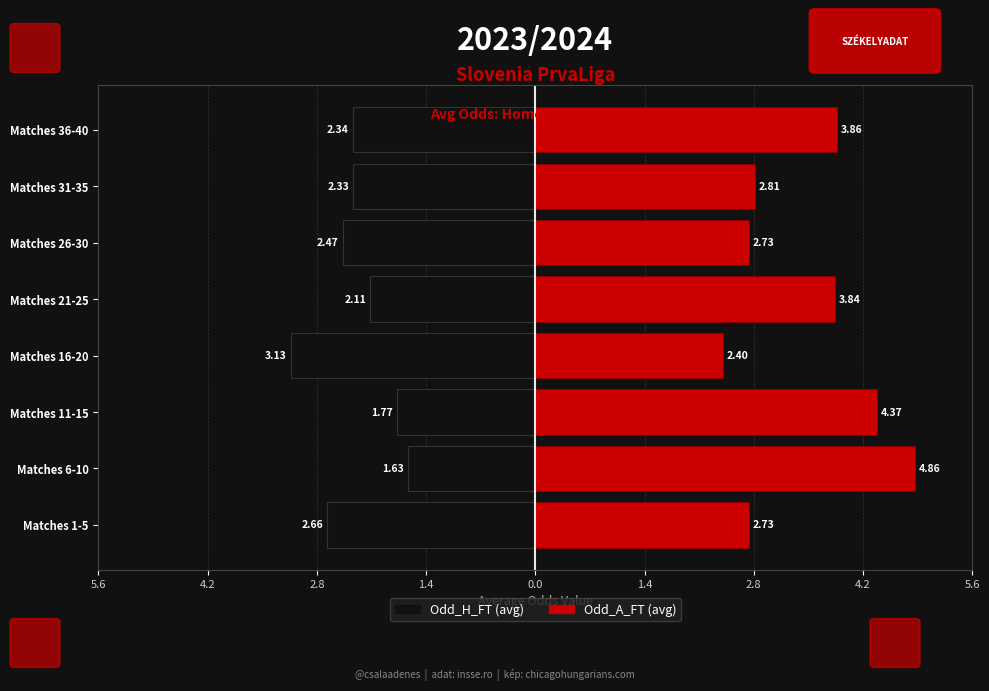

Rank the series at Matches 16-20 from lowest to highest value.

Odd_H_FT (avg), Odd_A_FT (avg)